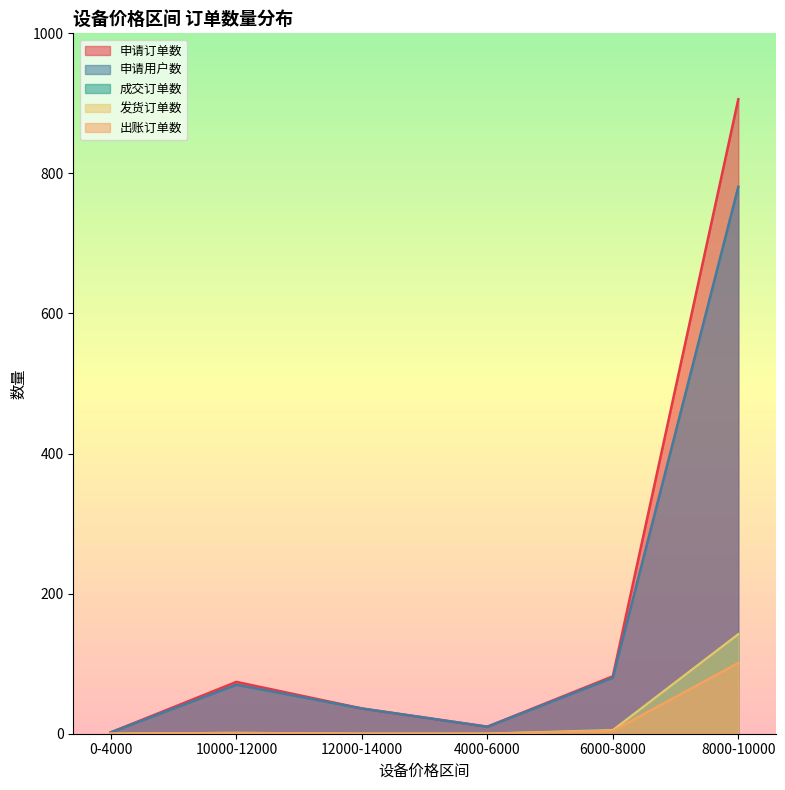

Reading left to right, what are all the values shown in this chart?

申请订单数: 2	74	36	10	82	906
申请用户数: 2	70	36	10	80	781
成交订单数: 0	1	0	0	5	142
发货订单数: 0	1	0	0	5	142
出账订单数: 0	1	0	0	4	101